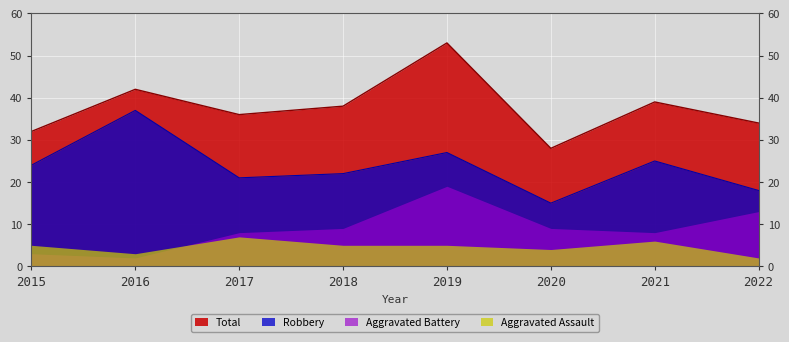

True or false: Robbery and Total cross at least once.

False